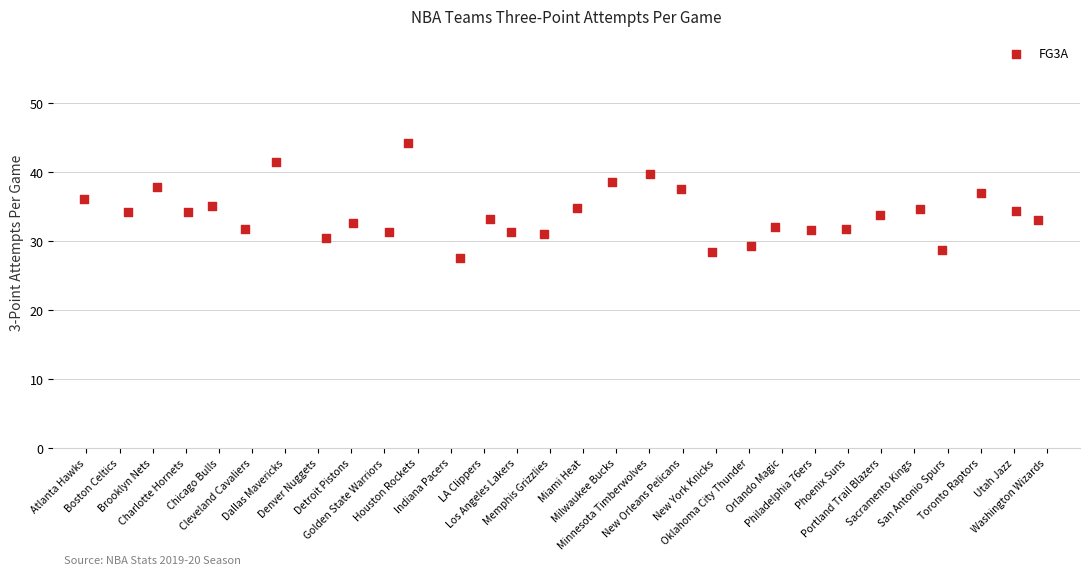

What is the range of Y values (max minus min)?

16.8